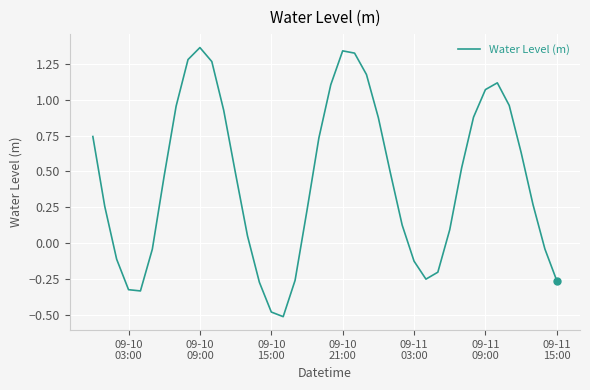

What is the smallest value displayed?

-0.5